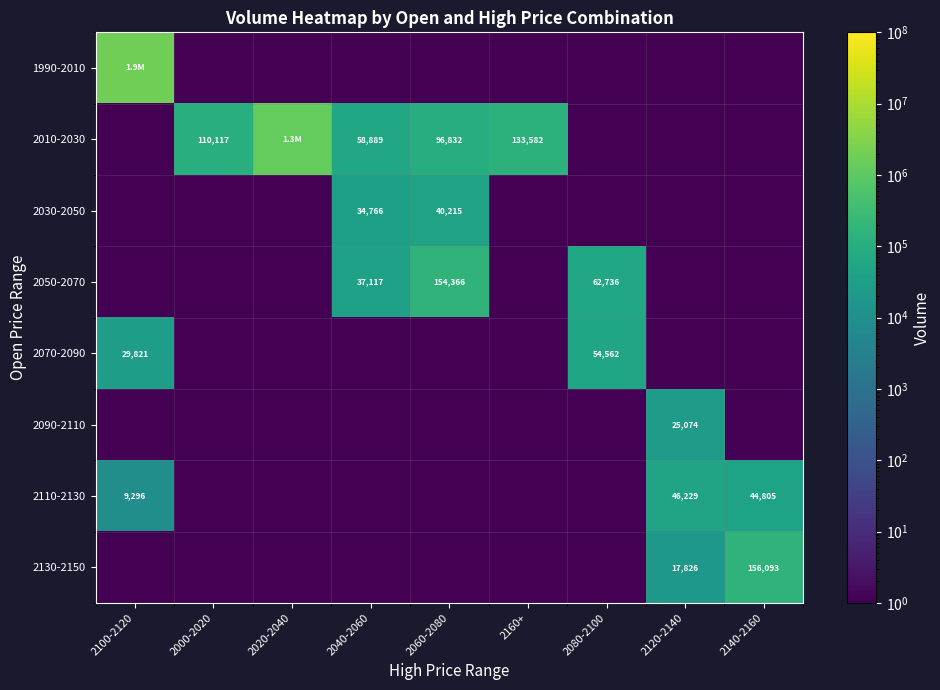

The 2130-2150 series shows 29827 at 2120-2140. True or false?

False